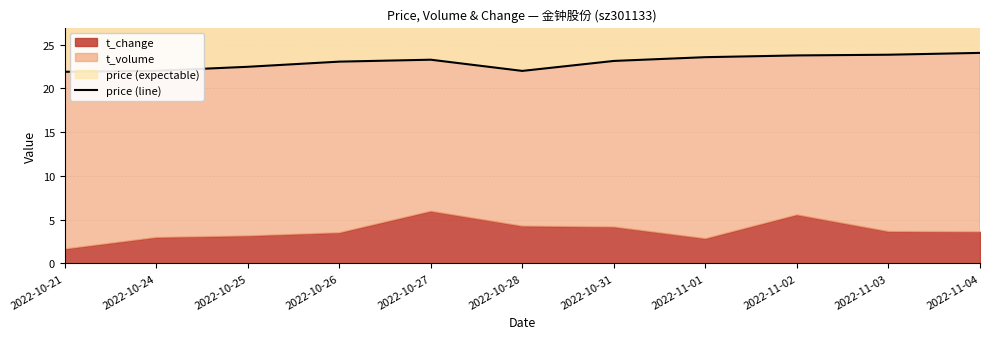

What is the difference between the maximum and second lowest values?

2.1